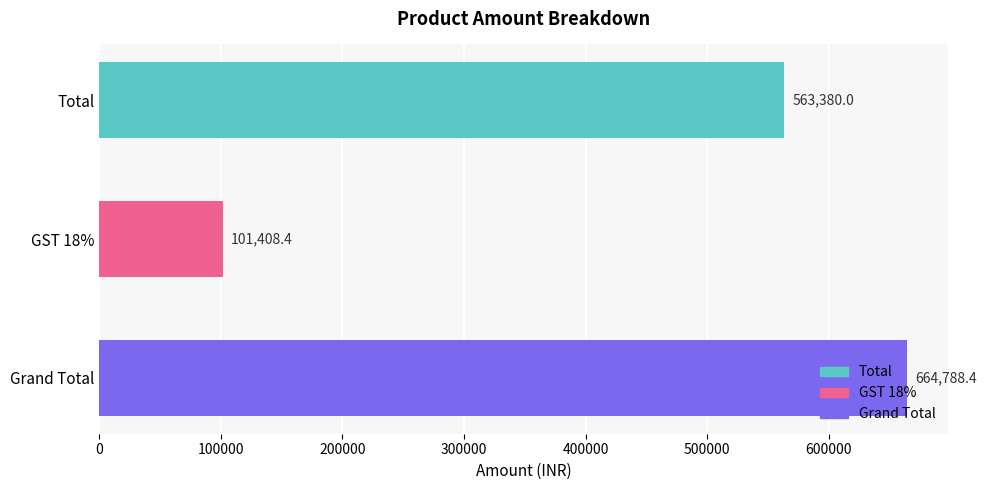

Does the chart contain any negative values?

No